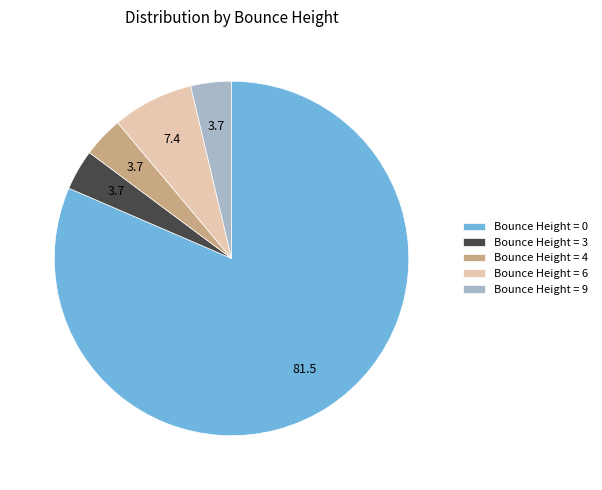

Count the number of slices in the pie.

5